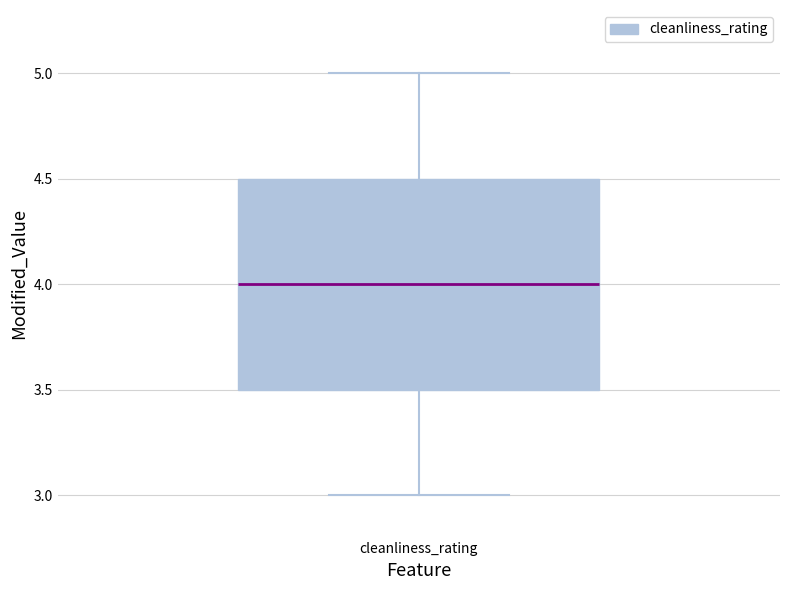

Read this box plot against the y-axis: the position of the median line, the range covered by the box, and the ends of both whiskers. The values are not printed on the chart, so give them approximately, as read against the axis.

median 4.0, box 3.5 to 4.5, whiskers 3.0 to 5.0